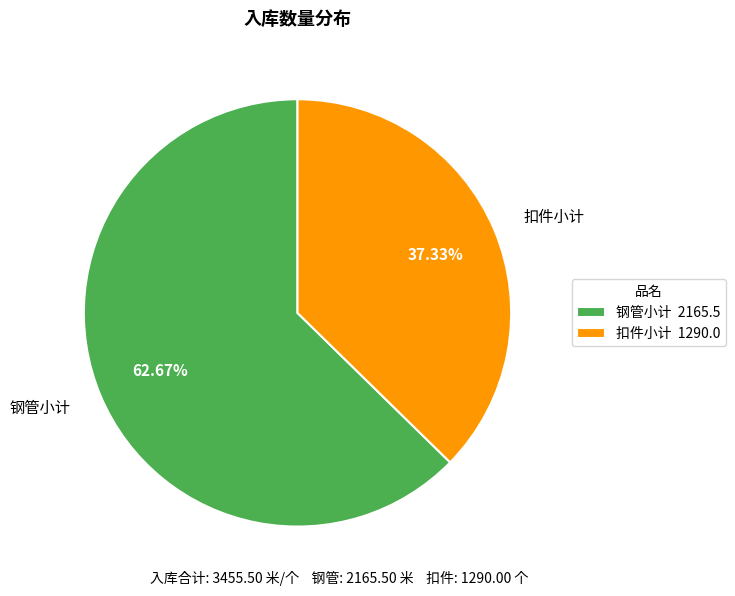

Rank the categories by value from lowest to highest.

扣件小计, 钢管小计